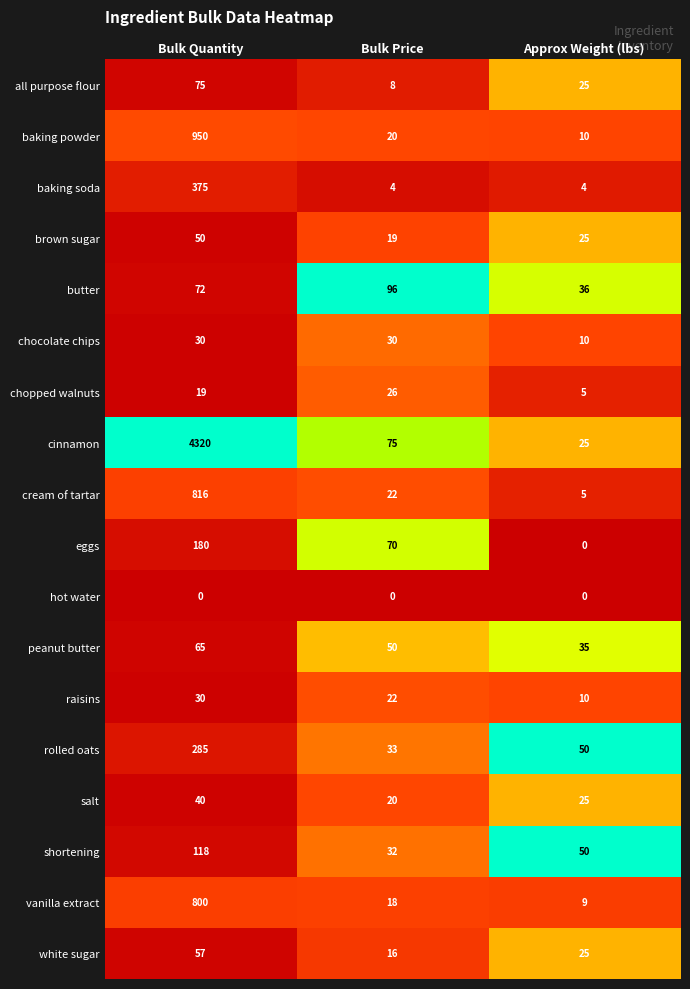

The baking soda series shows 503 at Bulk Quantity. True or false?

False